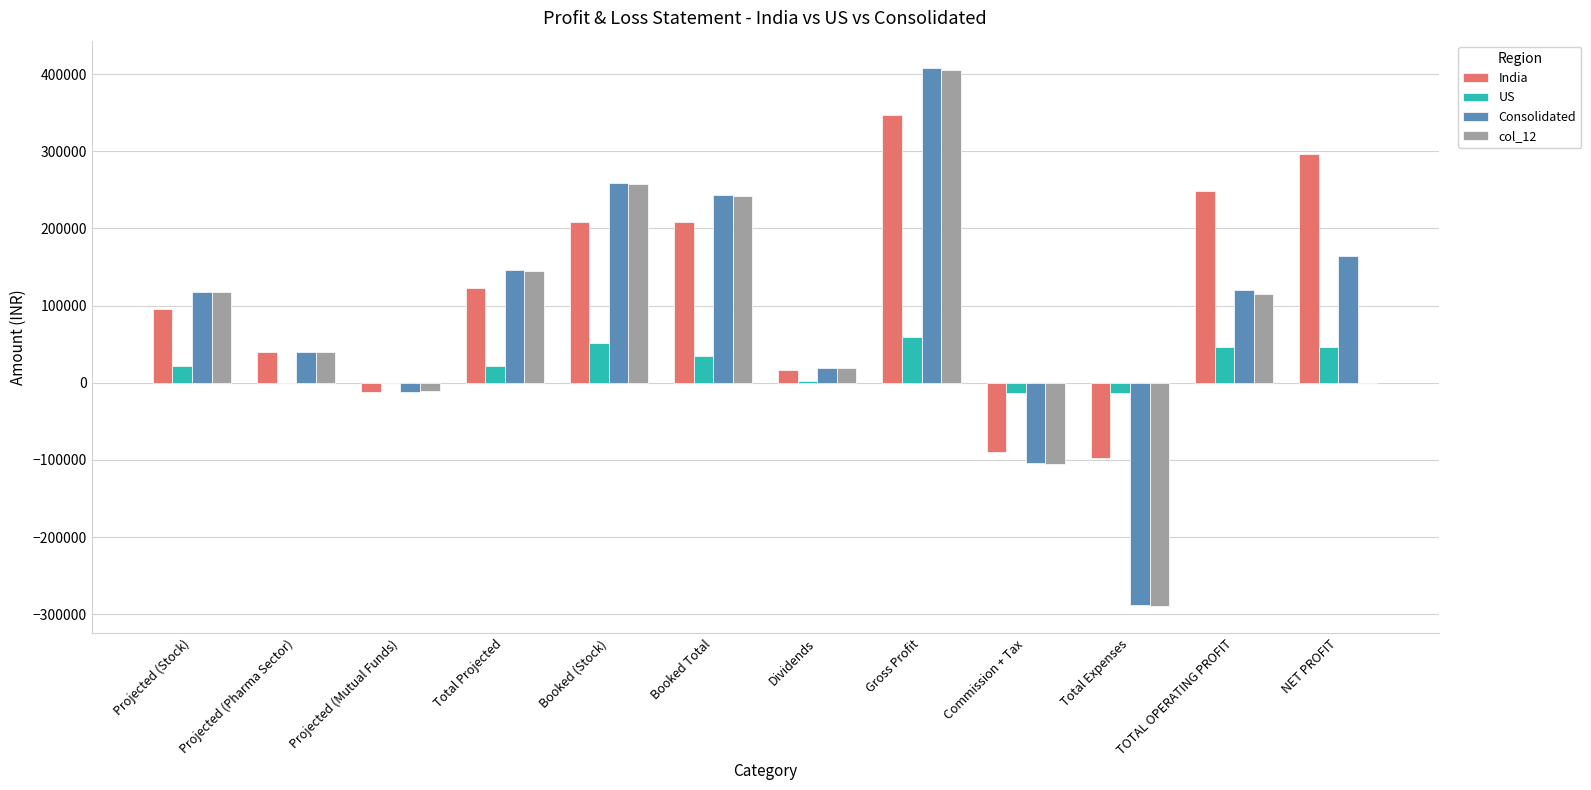

Between Gross Profit and TOTAL OPERATING PROFIT, which series saw the biggest shift?

col_12